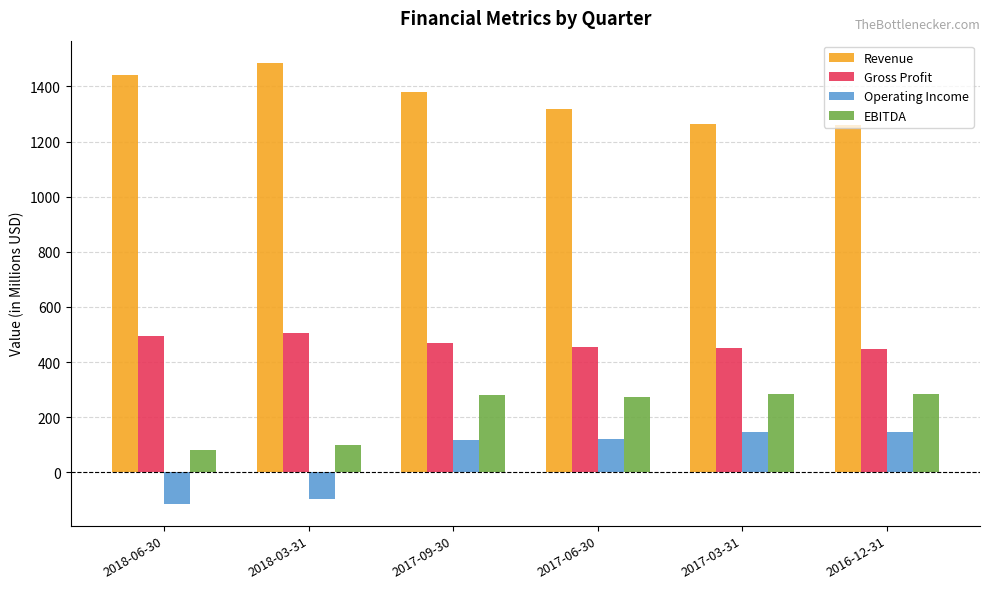

How many groups of bars are there?

6